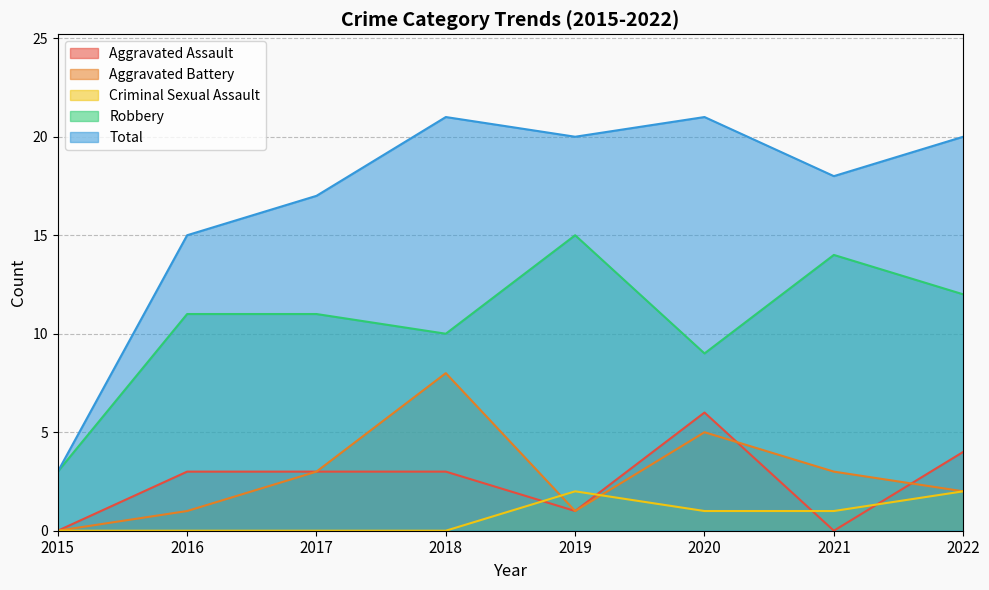

How many interior local peaks does the Aggravated Assault series have?

1